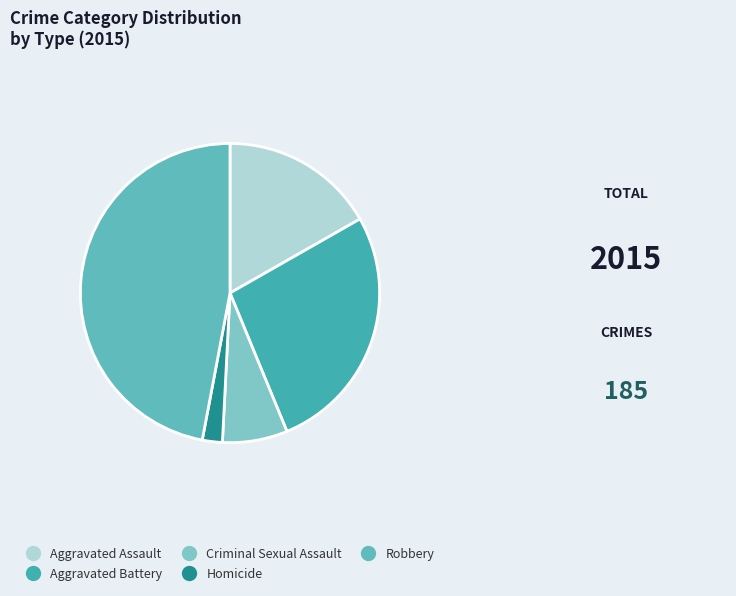

Which slice is the smallest?

Homicide